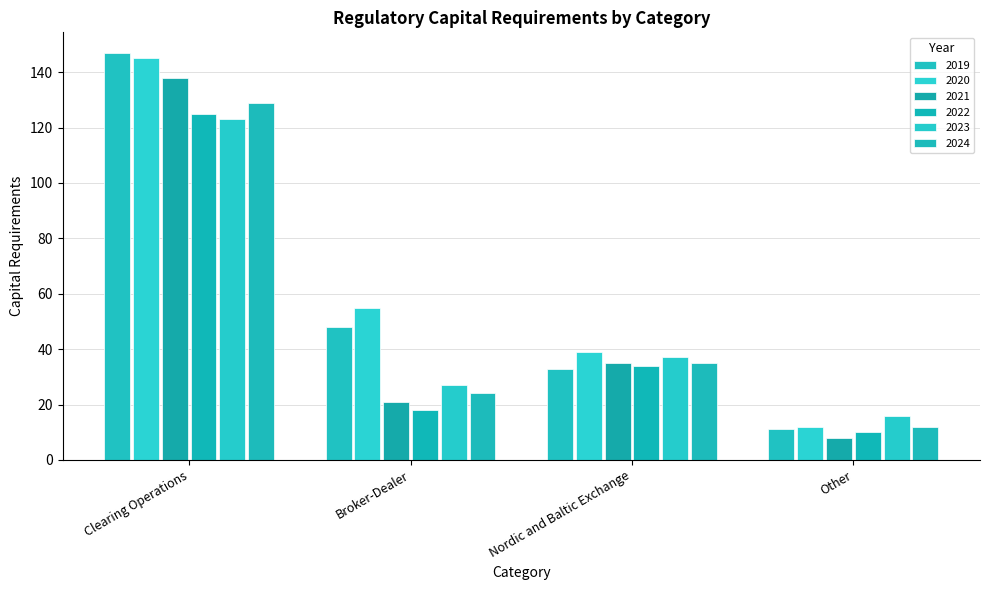

What is the average value of the 2024 series?

50